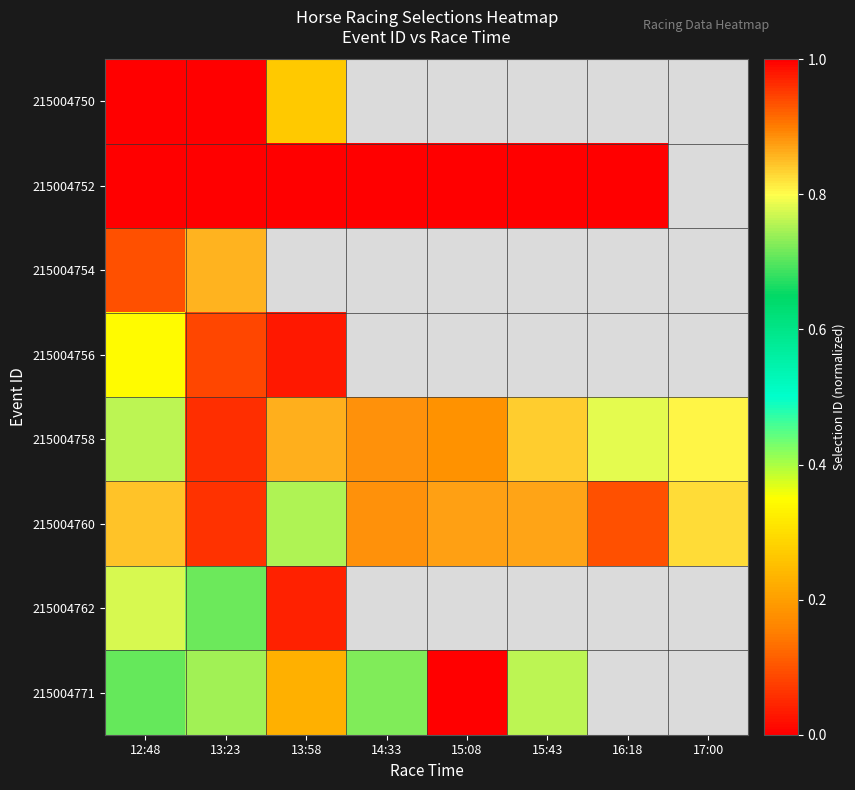

The value of 215004771 at 15:43 is 0. True or false?

False